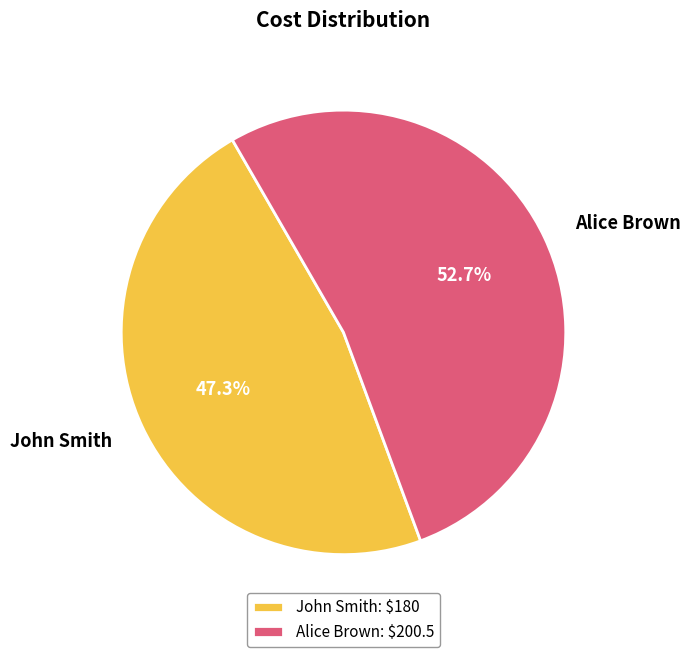

Which slice is the largest?

Alice Brown